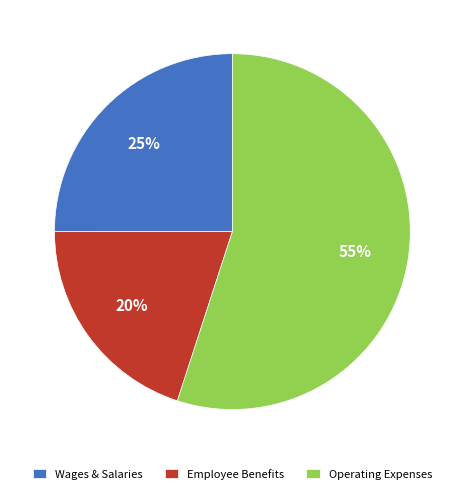

Rank the categories by value from highest to lowest.

Operating Expenses, Wages & Salaries, Employee Benefits